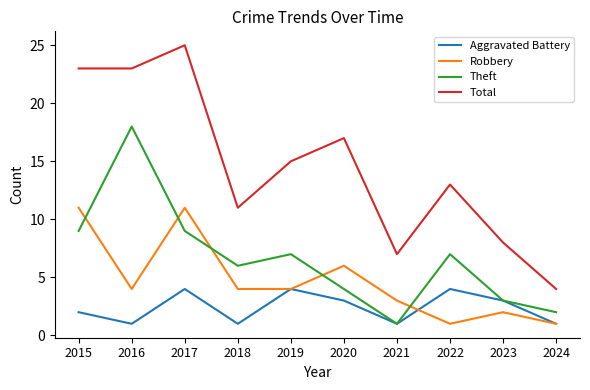

Rank the series by their average value, from lowest to highest.

Aggravated Battery, Robbery, Theft, Total